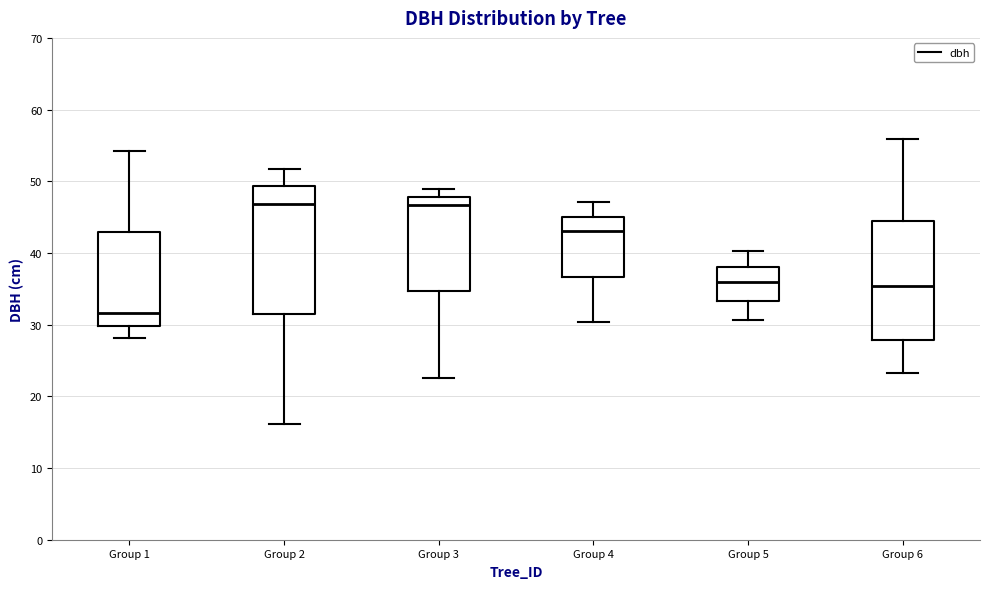

Where does the lower whisker of the box for Group 1 end on the y-axis? The values are not printed on the chart, so give them approximately, as read against the axis.

28